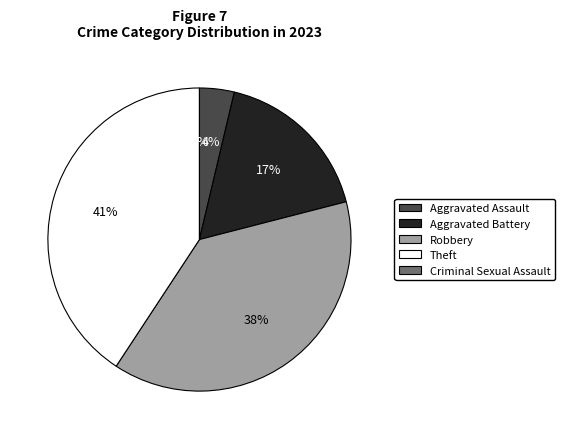

What percentage is the Aggravated Assault slice, to the nearest percent?

4%